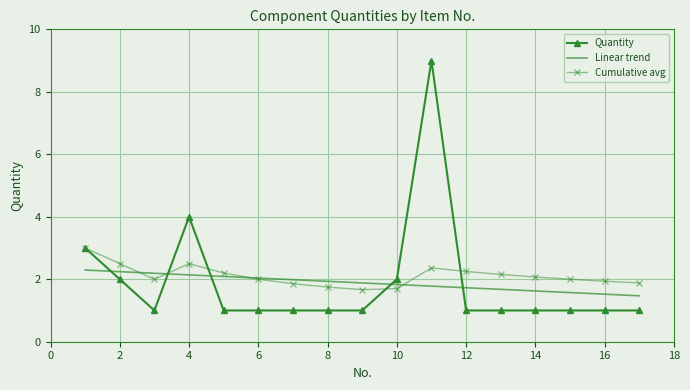

What is the smallest value displayed?

1.0